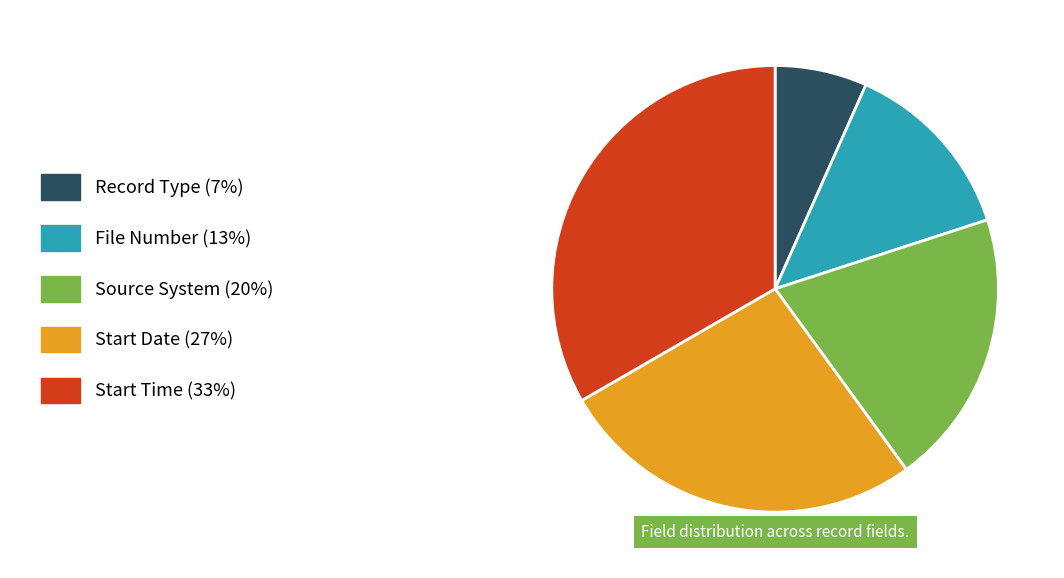

Count the number of slices in the pie.

5